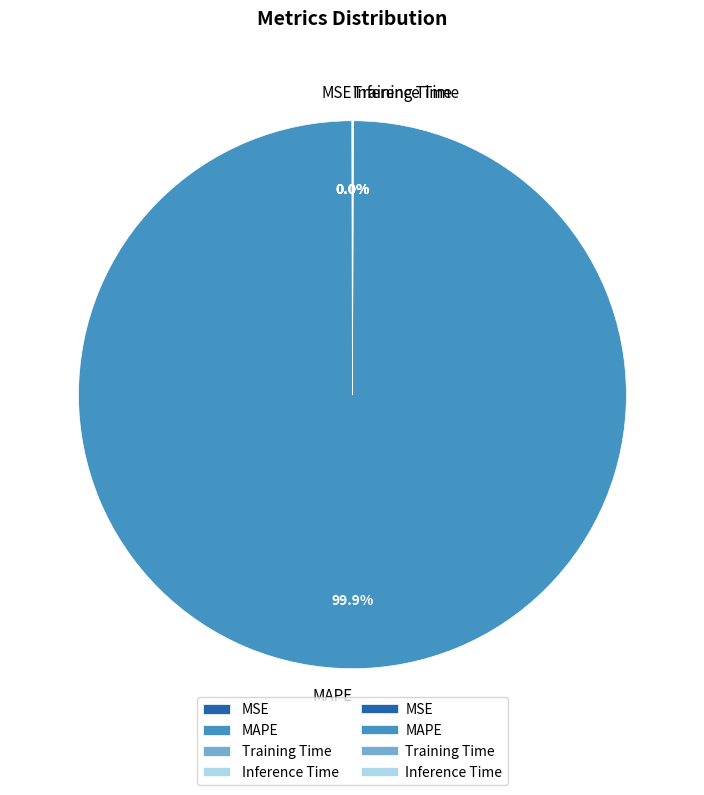

Which slice is the largest?

MAPE